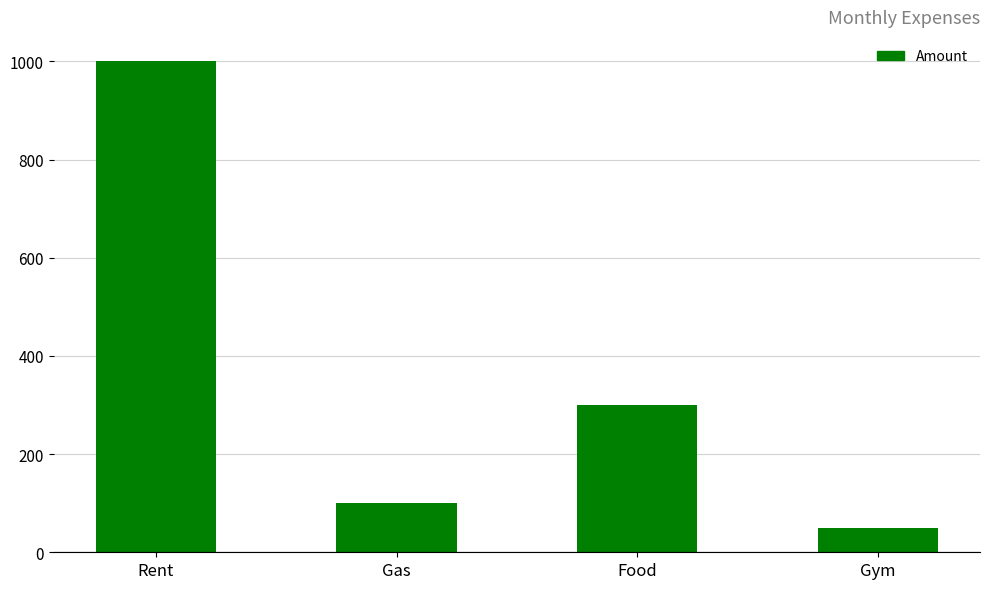

What is the label of the 3rd bar from the right?

Gas